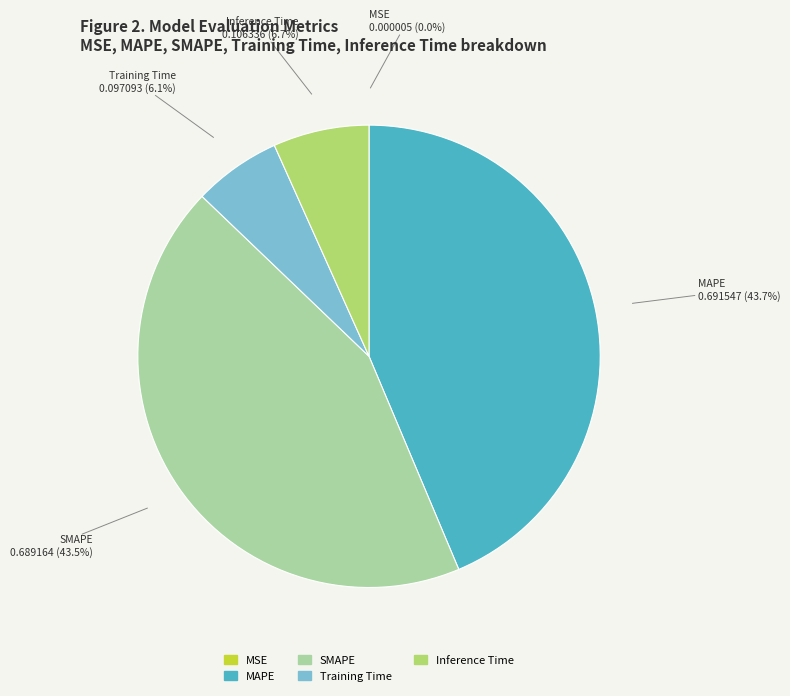

Is there a majority slice in this chart?

No